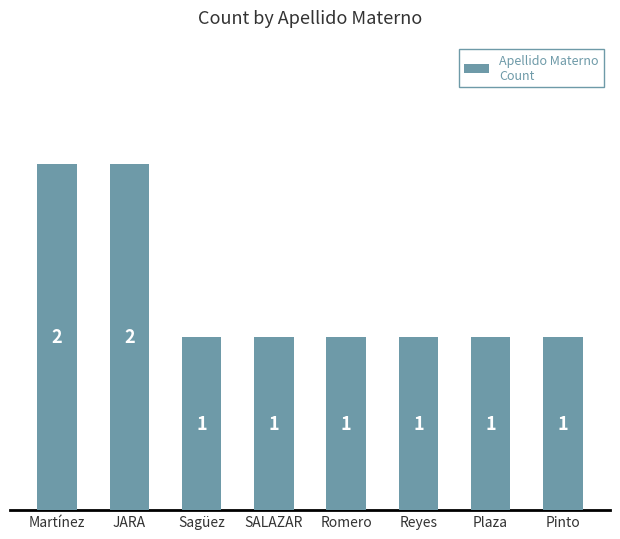

Are the bars grouped side by side (vs. stacked)?

No